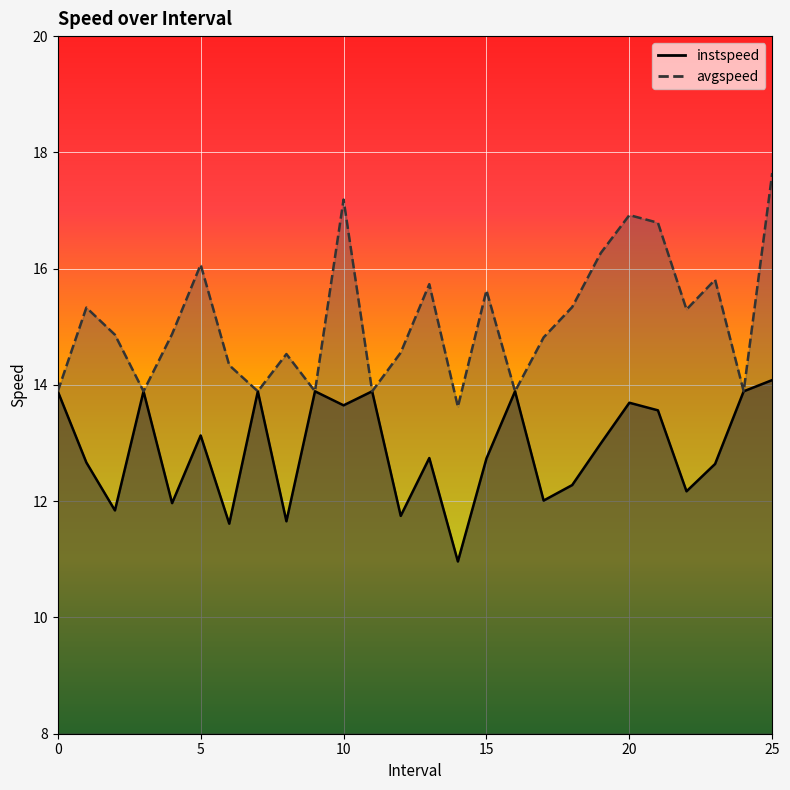

What are all the series names shown in the legend?

instspeed, avgspeed